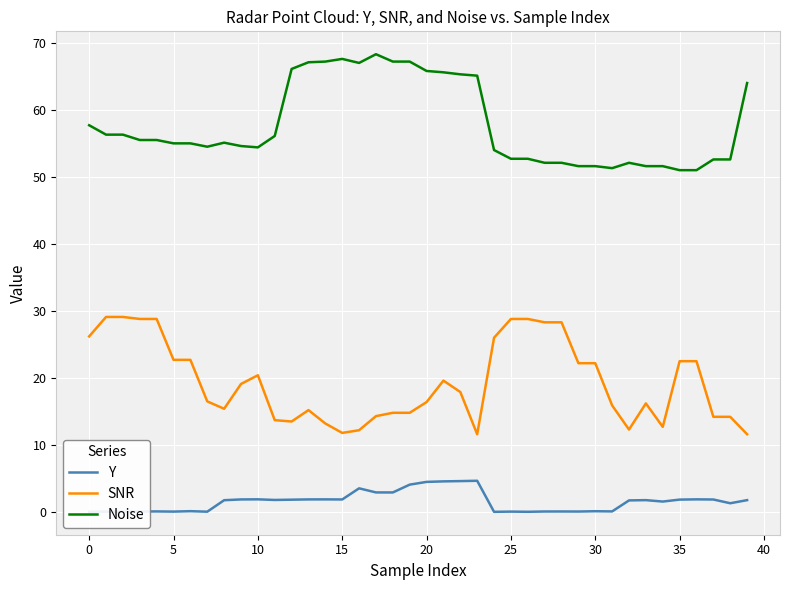

The SNR series shows 7.1 at 10. True or false?

False